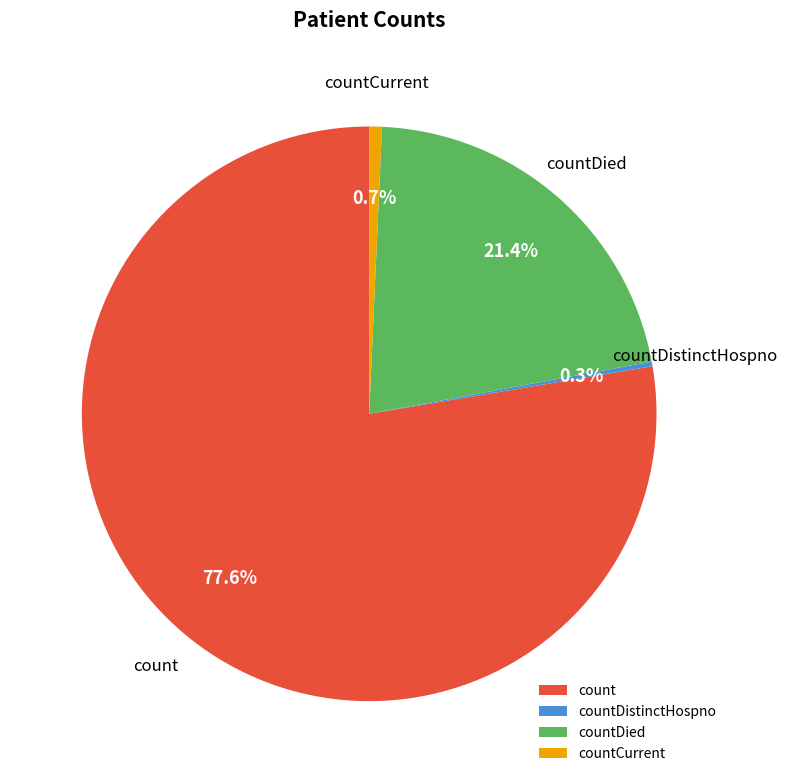

To the nearest percent, what is the average slice percentage?

25%